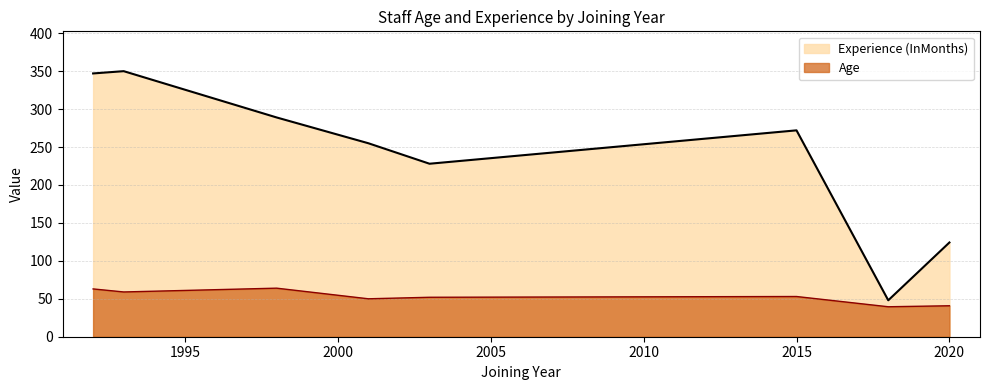

True or false: Experience (InMonths) and Age cross at least once.

False